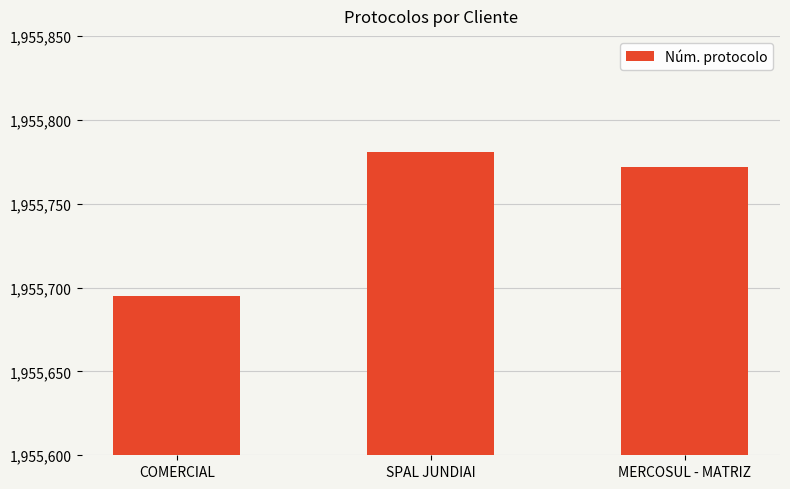

What is the change in value from SPAL JUNDIAI to MERCOSUL - MATRIZ?

-9